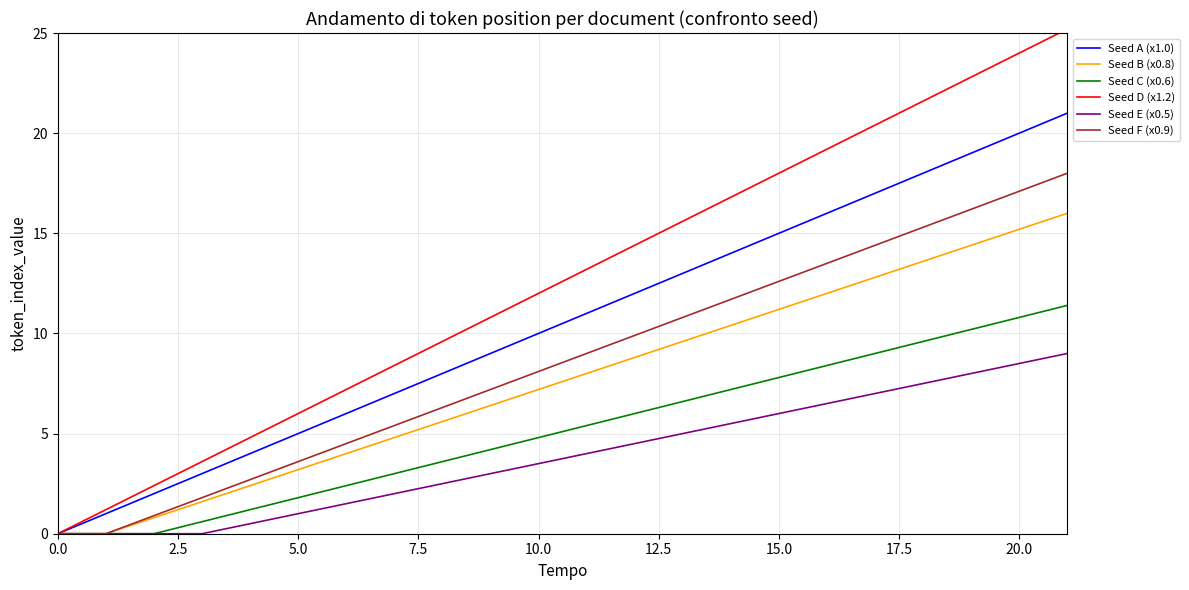

At how many categories does at least one series exceed 17?

7